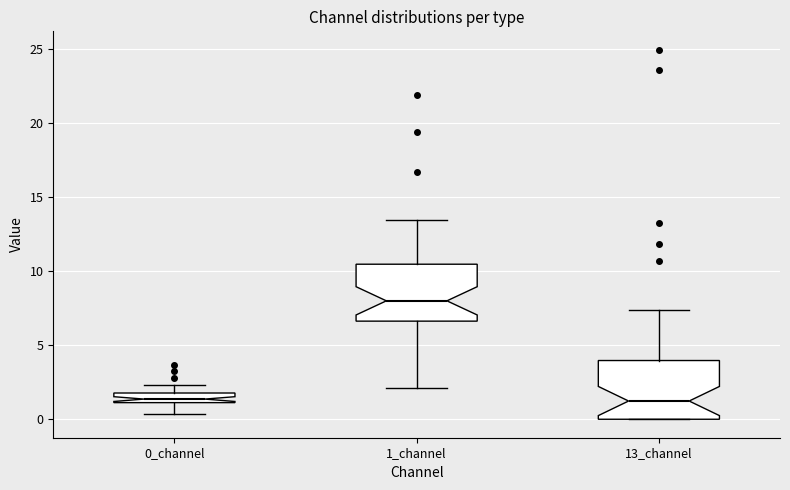

Where does the upper whisker of the box for 13_channel end on the y-axis? The values are not printed on the chart, so give them approximately, as read against the axis.

7.5